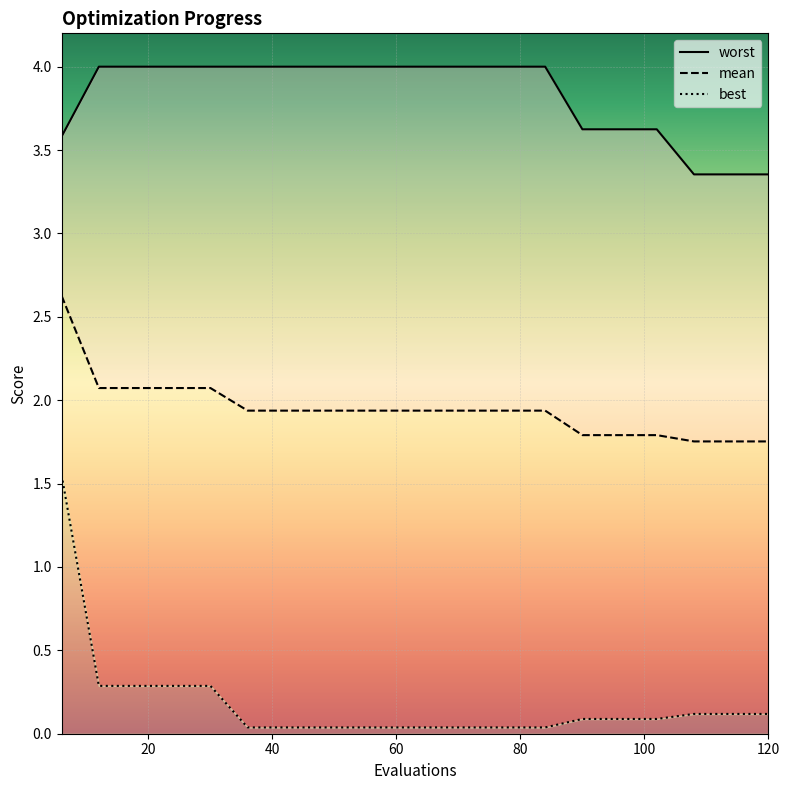

What is the sum of all worst values?

76.5